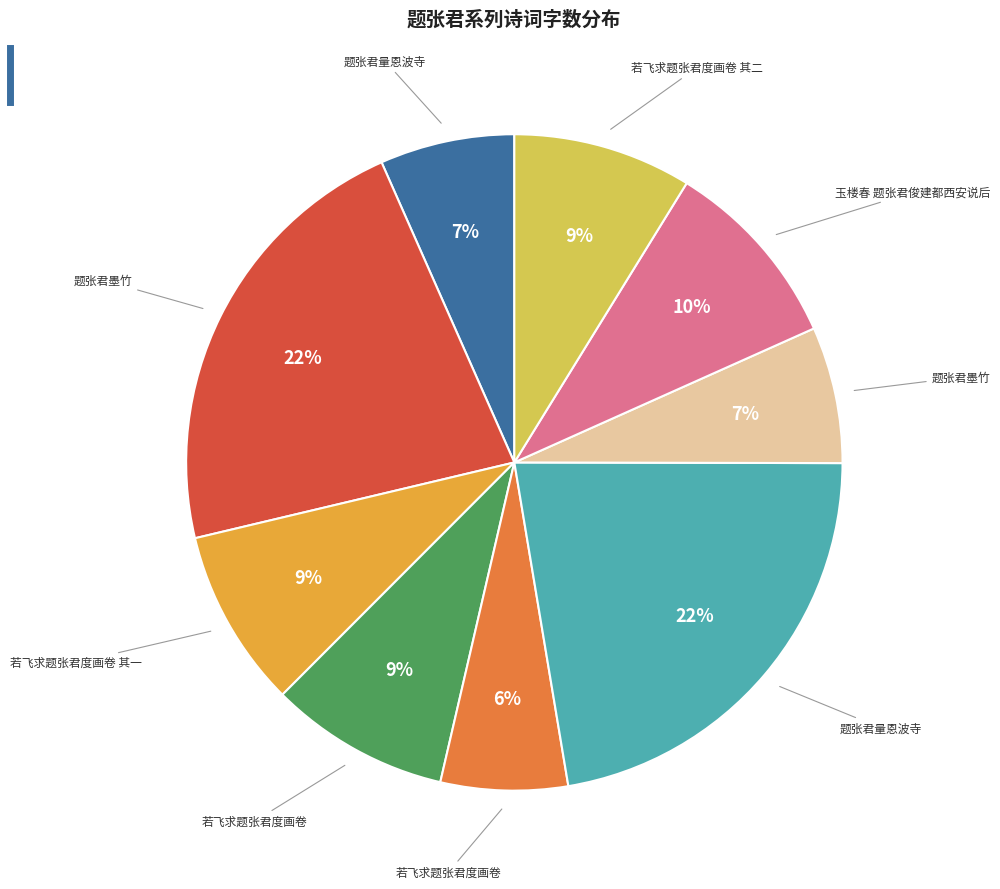

To the nearest percent, what is the difference between the largest and smallest slice percentages?

16%